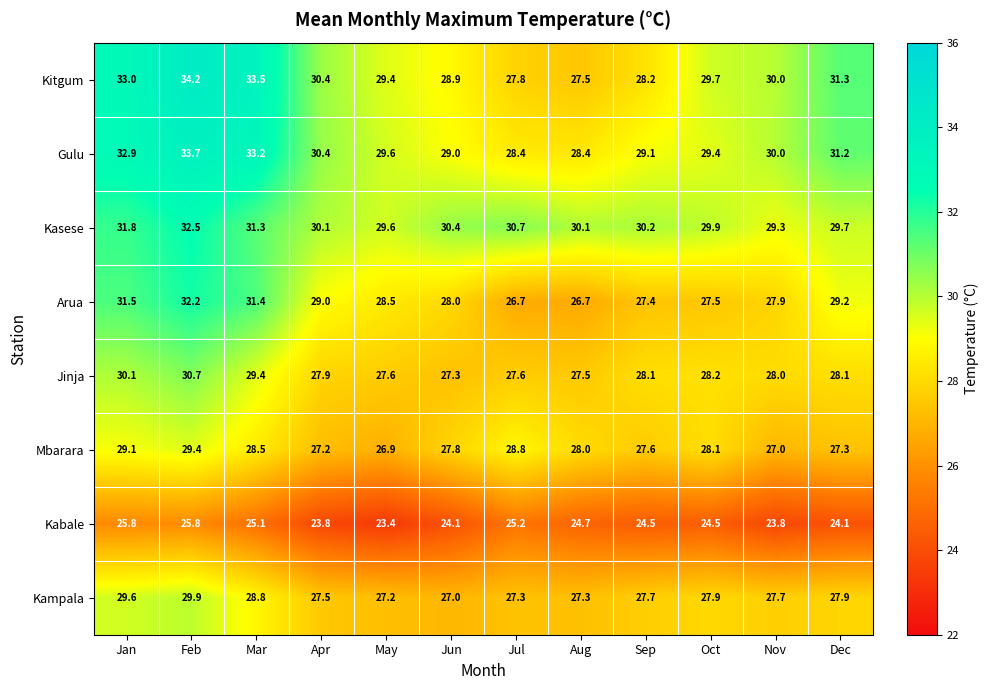

What is the difference between the maximum and minimum values in the Jinja series?

3.4